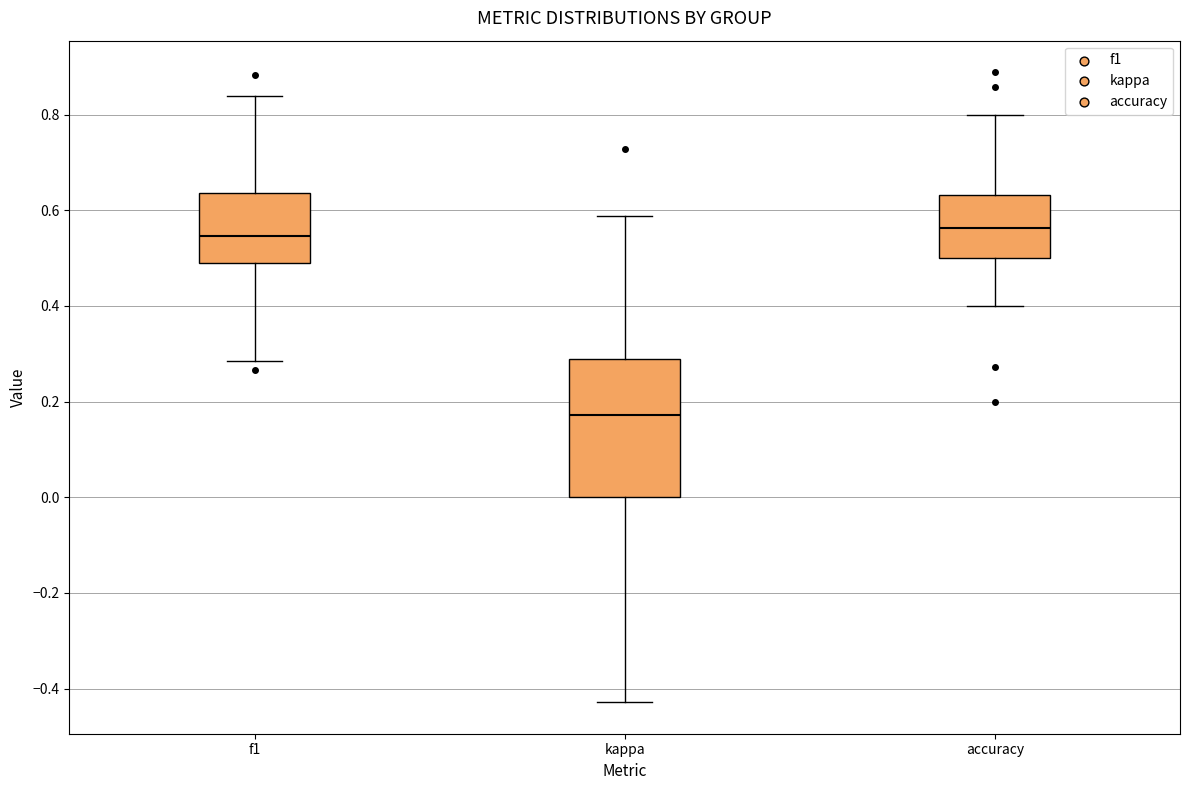

Reading left to right, read every box against the y-axis: the position of its median line, the range the box covers, and the ends of its whiskers. The values are not printed on the chart, so give them approximately, as read against the axis.

f1: median 0.54, box 0.48 to 0.64, whiskers 0.28 to 0.84
kappa: median 0.18, box 0.00 to 0.28, whiskers -0.42 to 0.58
accuracy: median 0.56, box 0.50 to 0.64, whiskers 0.40 to 0.80